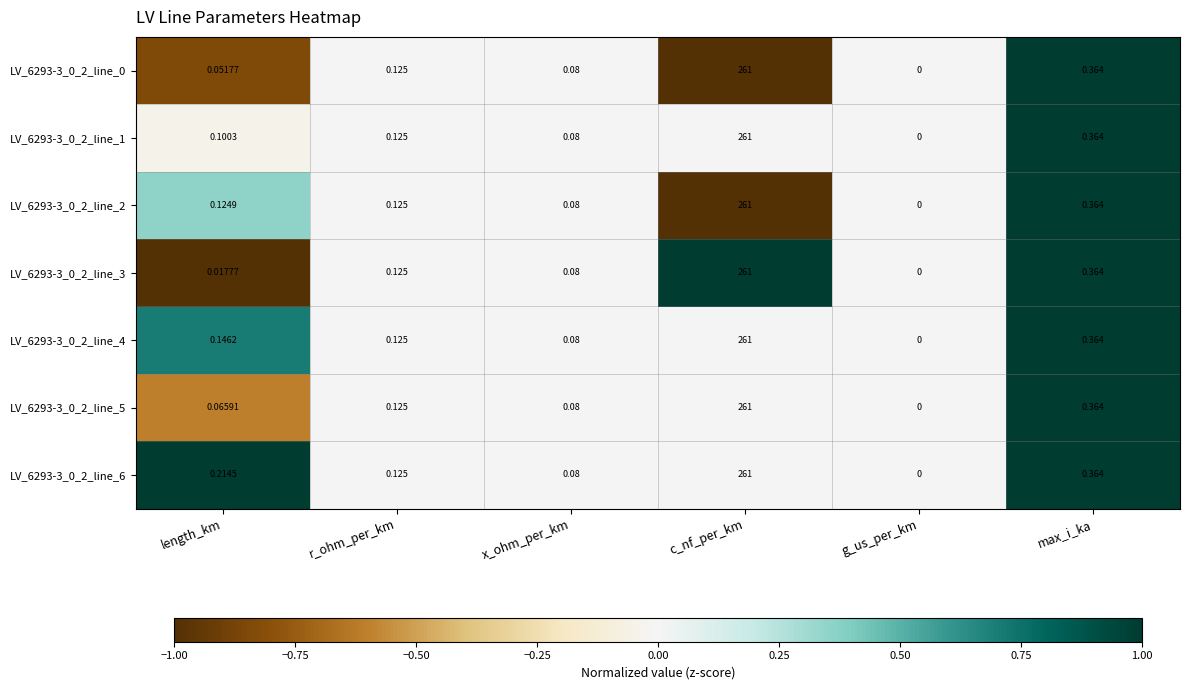

Is the value of LV_6293-3_0_2_line_2 at g_us_per_km greater than the value of LV_6293-3_0_2_line_1 at max_i_ka?

No